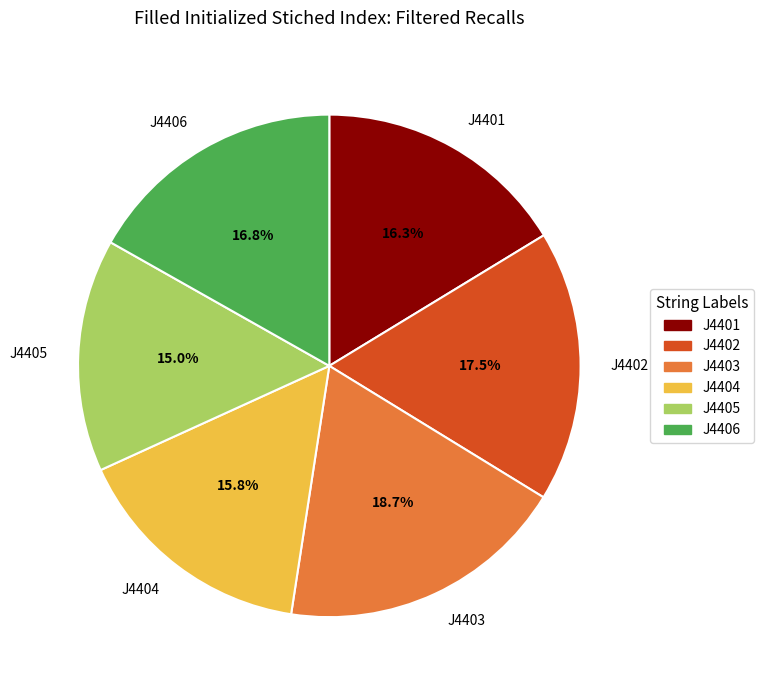

Is it true that J4403 is 19% of the pie?

True